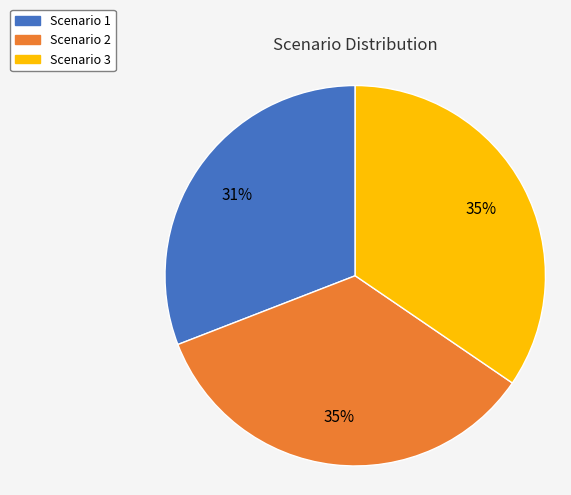

Is Scenario 2 the majority of the pie?

No